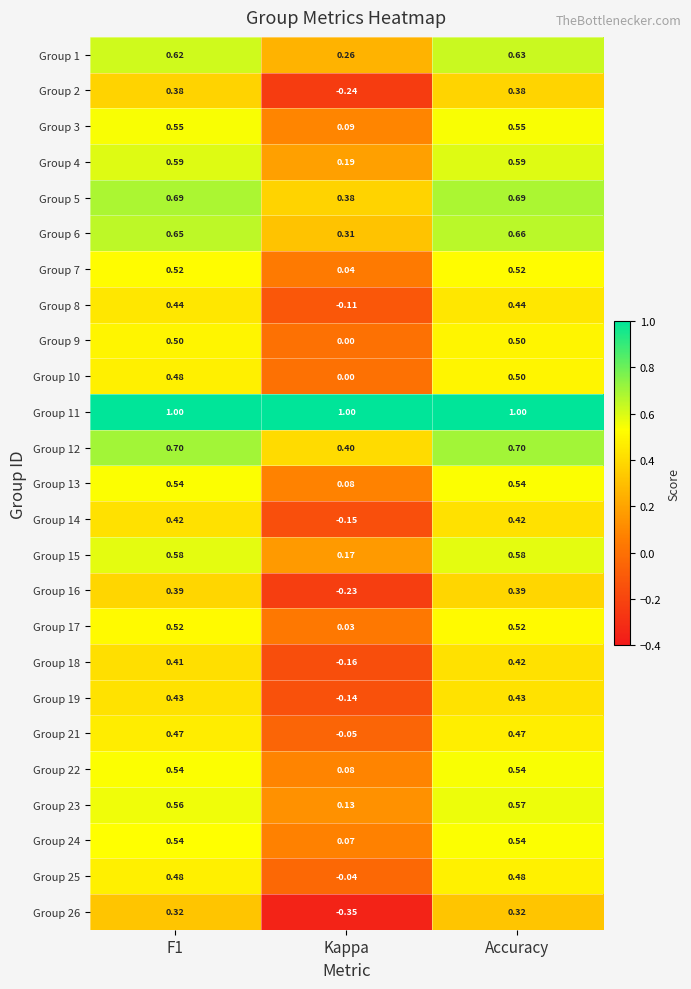

At which category is the sum across all series the highest?

Accuracy